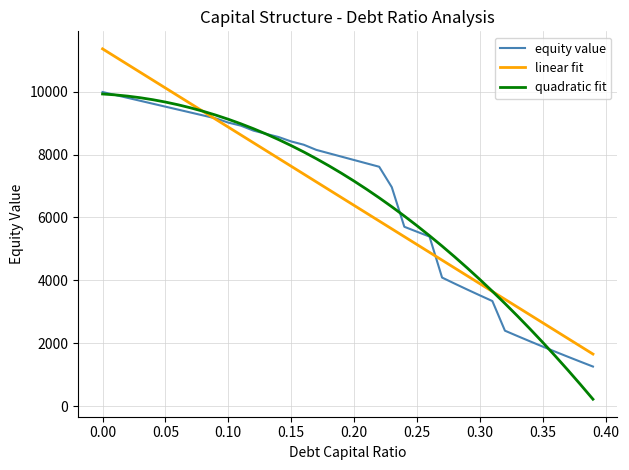

What is the greatest value displayed?

11355.5